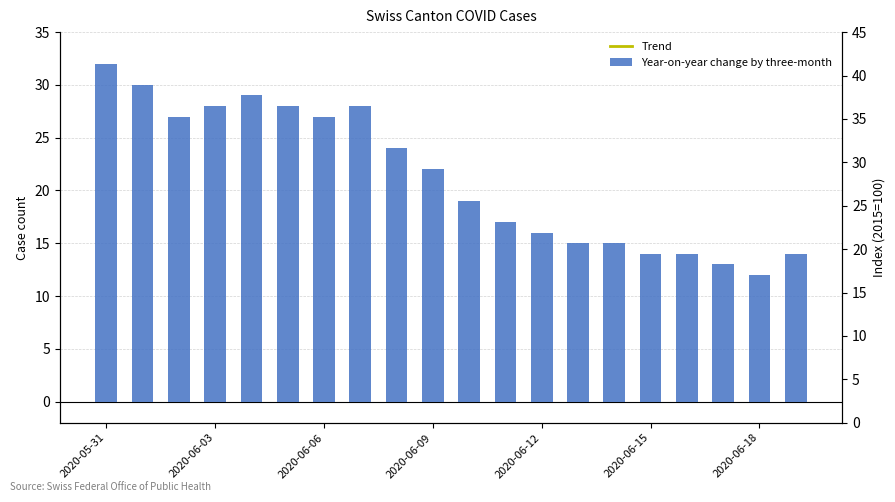

What are all the series names shown in the legend?

Year-on-year change by three-month, Trend